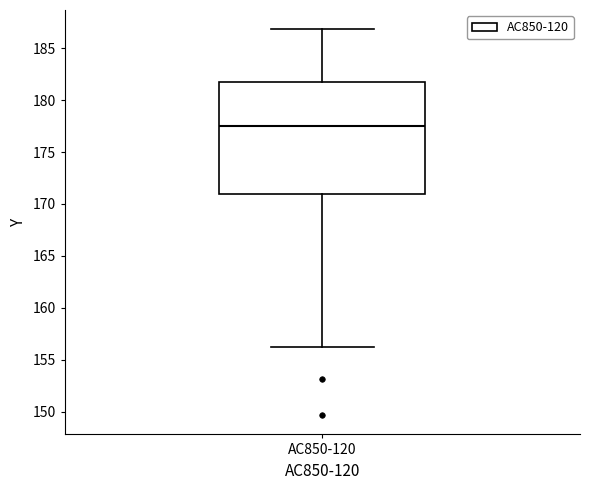

Where does the upper whisker of the box for AC850-120 end on the y-axis? The values are not printed on the chart, so give them approximately, as read against the axis.

187.0